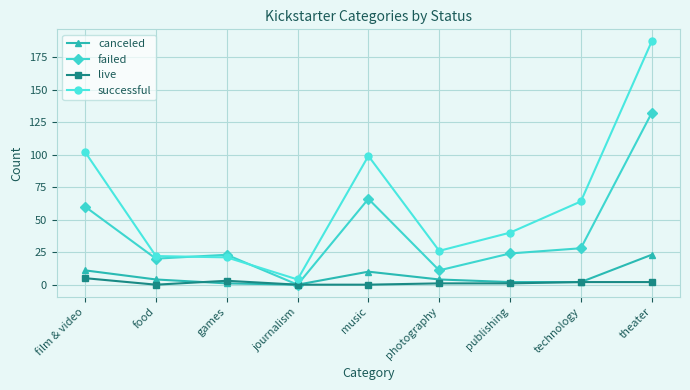

The value of successful at music is 46. True or false?

False